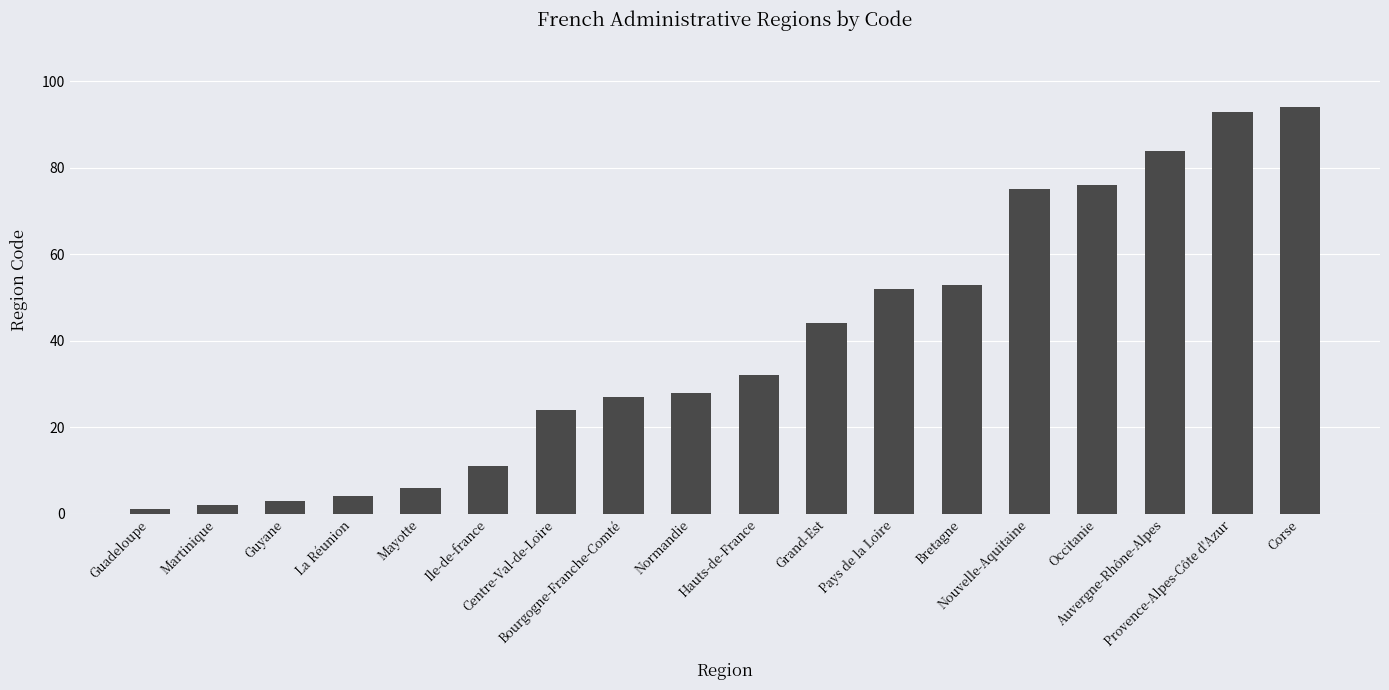

How many data points are less than 32?

9